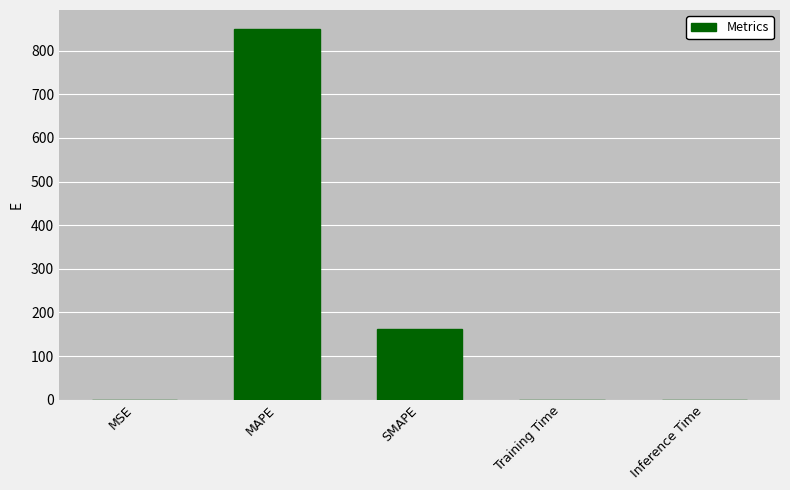

At which category does the chart reach its peak across all series?

MAPE